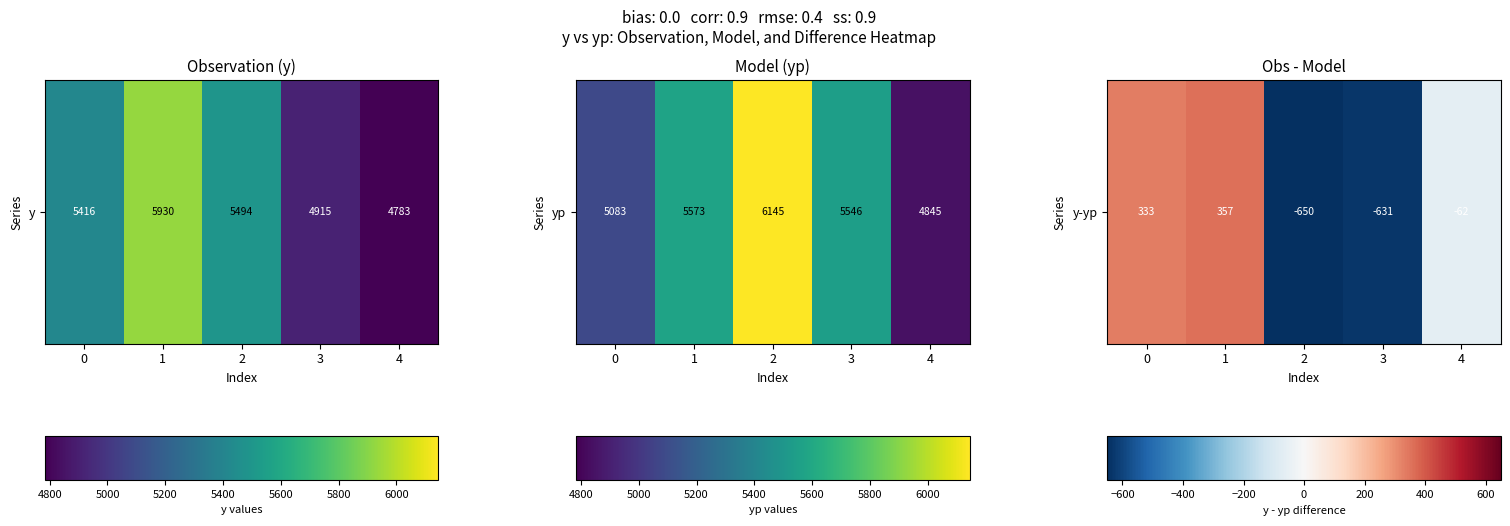

What is the sum of the values at 2 and 3?

-1281.5